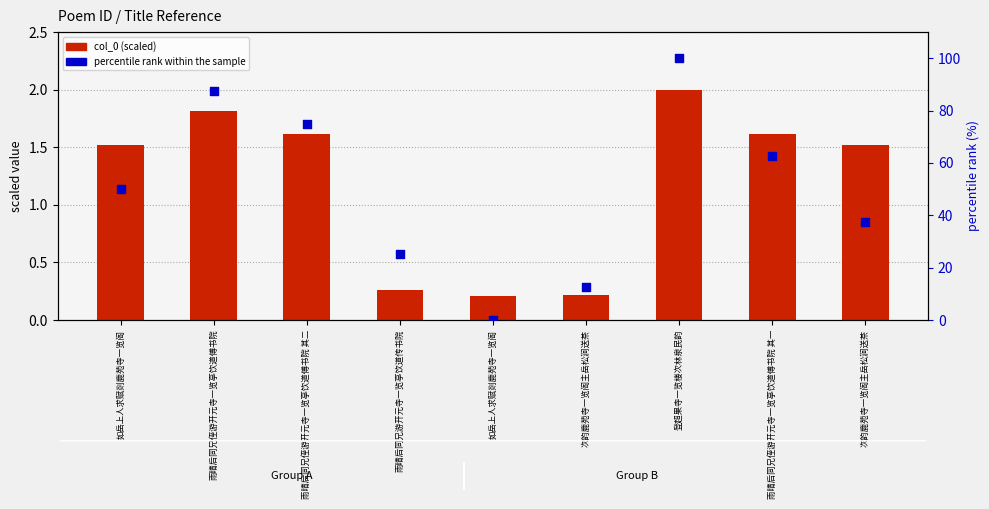

At how many categories does at least one series exceed 21?

7